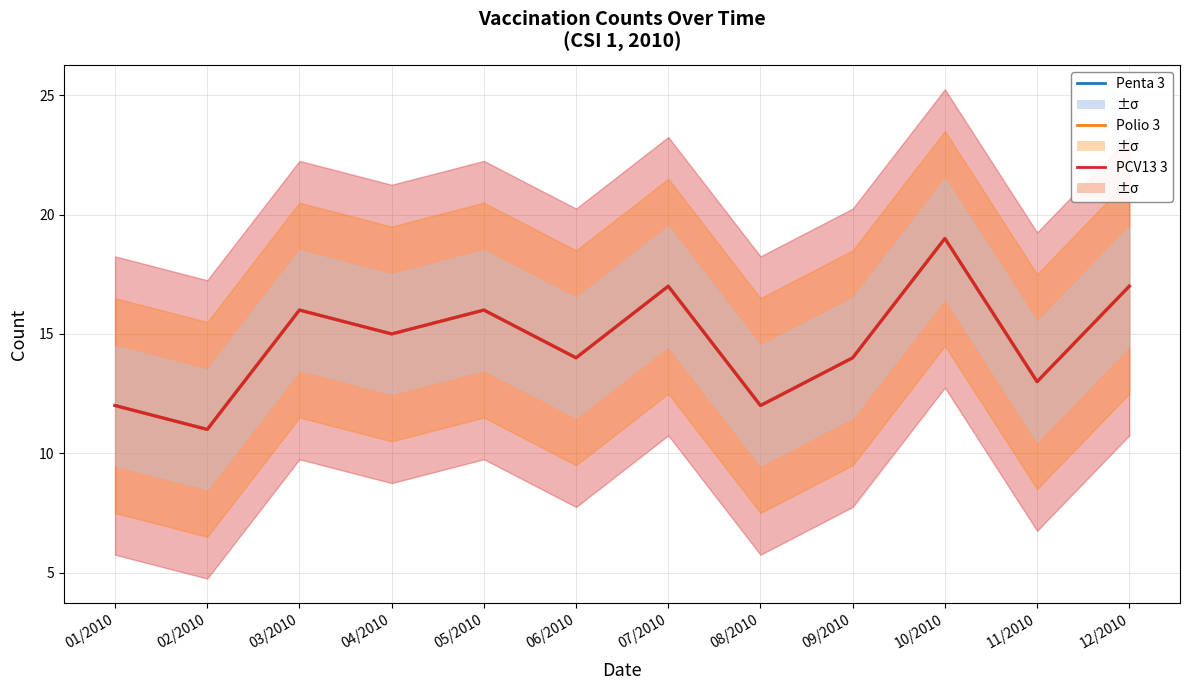

The value of Penta 3 at 10/2010 is 34. True or false?

False